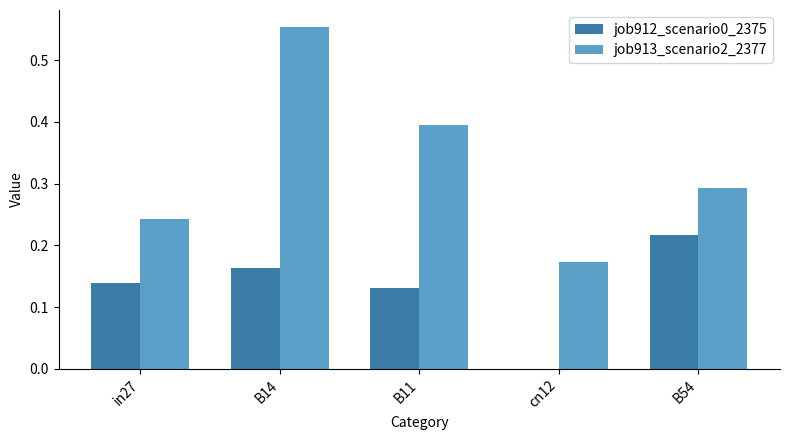

What are all the series names shown in the legend?

job912_scenario0_2375, job913_scenario2_2377